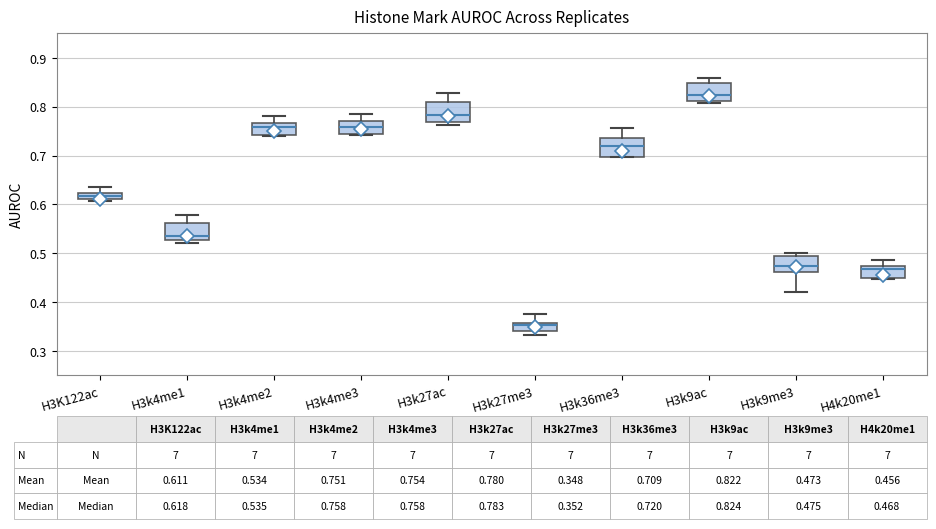

Which box has the highest median line?

H3k9ac